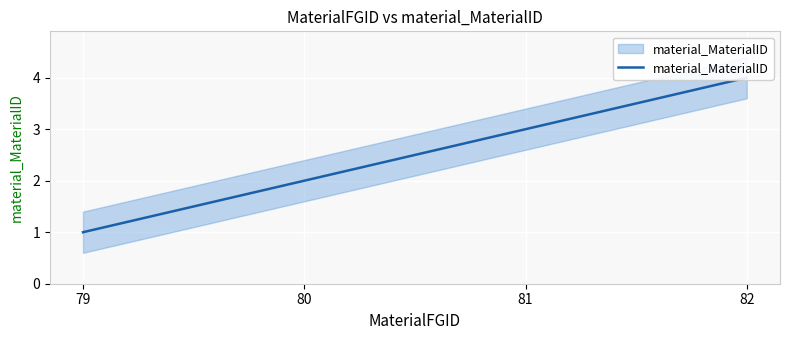

What is the difference between the second highest and minimum values?

2